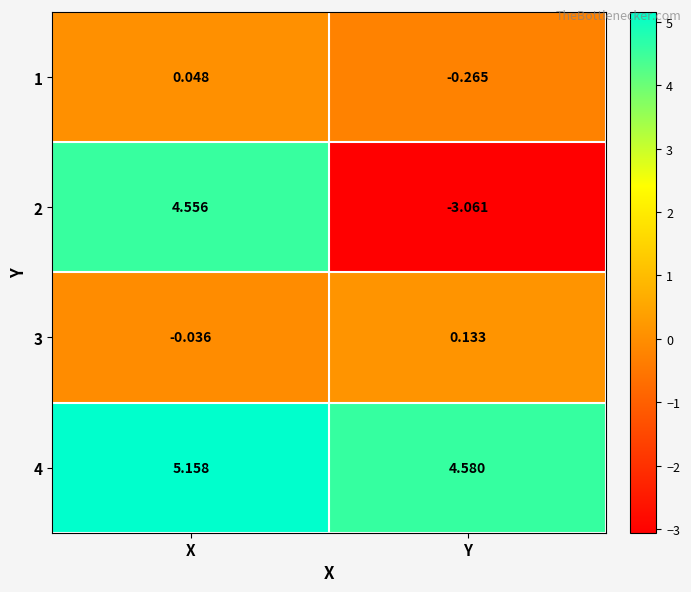

Rank the categories by 1 value from highest to lowest.

X, Y